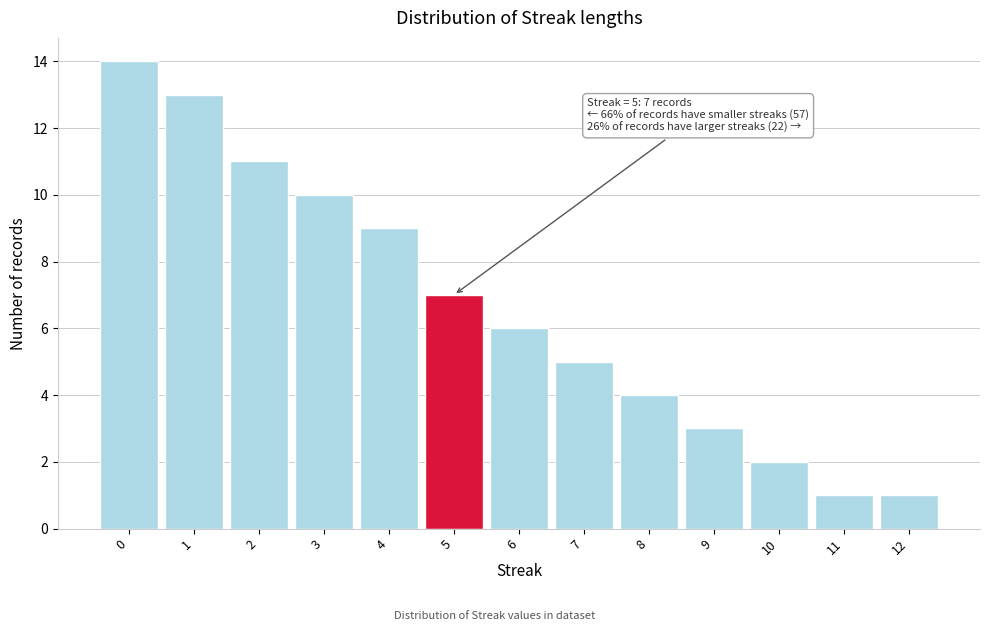

Reading right to left, list all the values displayed in this chart.

12=1	11=1	10=2	9=3	8=4	7=5	6=6	5=7	4=9	3=10	2=11	1=13	0=14